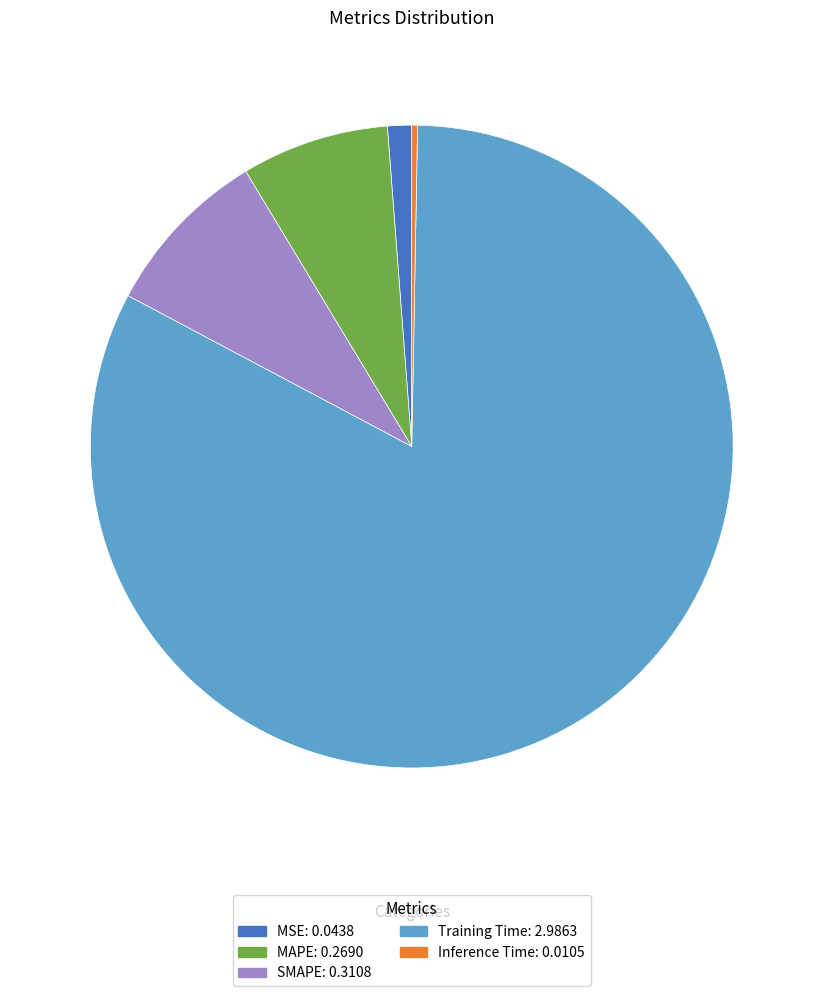

Do SMAPE and Inference Time together represent more than half of the pie?

No